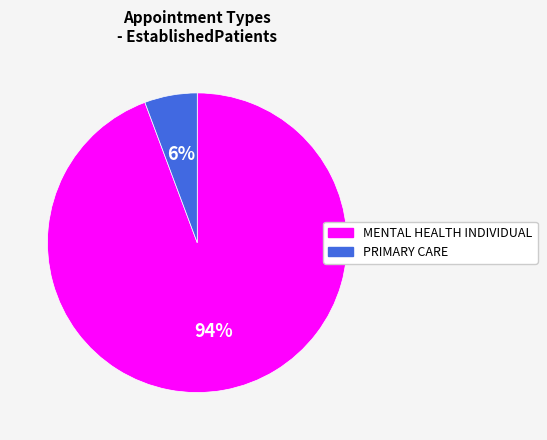

To the nearest percent, what is the combined percentage of MENTAL HEALTH INDIVIDUAL and PRIMARY CARE?

100%